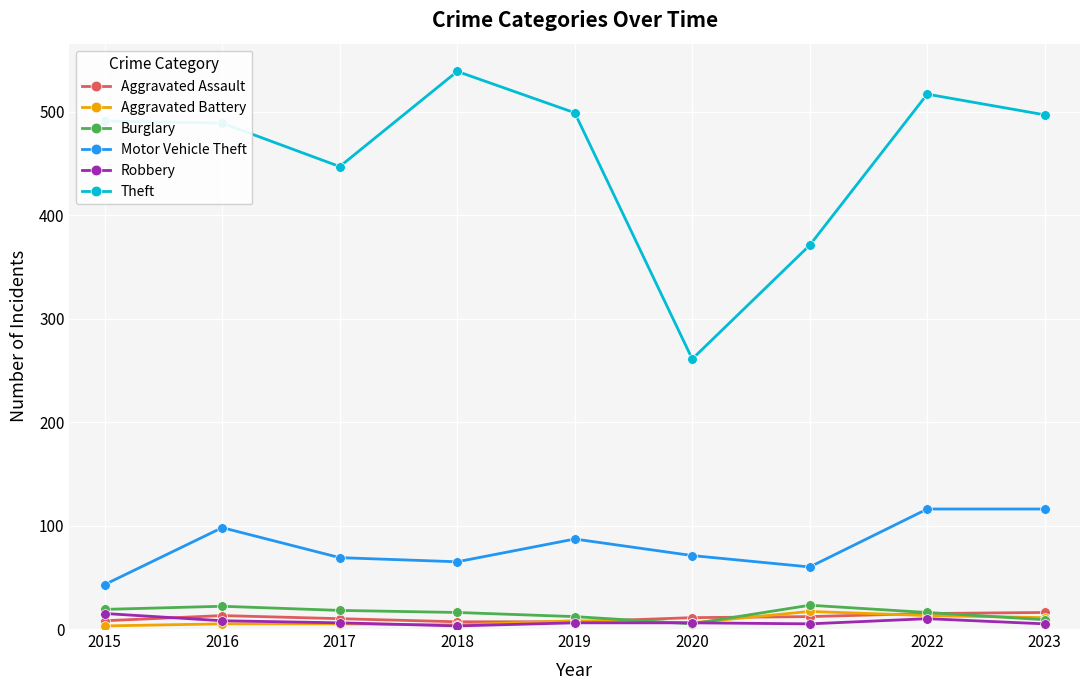

True or false: Motor Vehicle Theft and Burglary cross at least once.

False